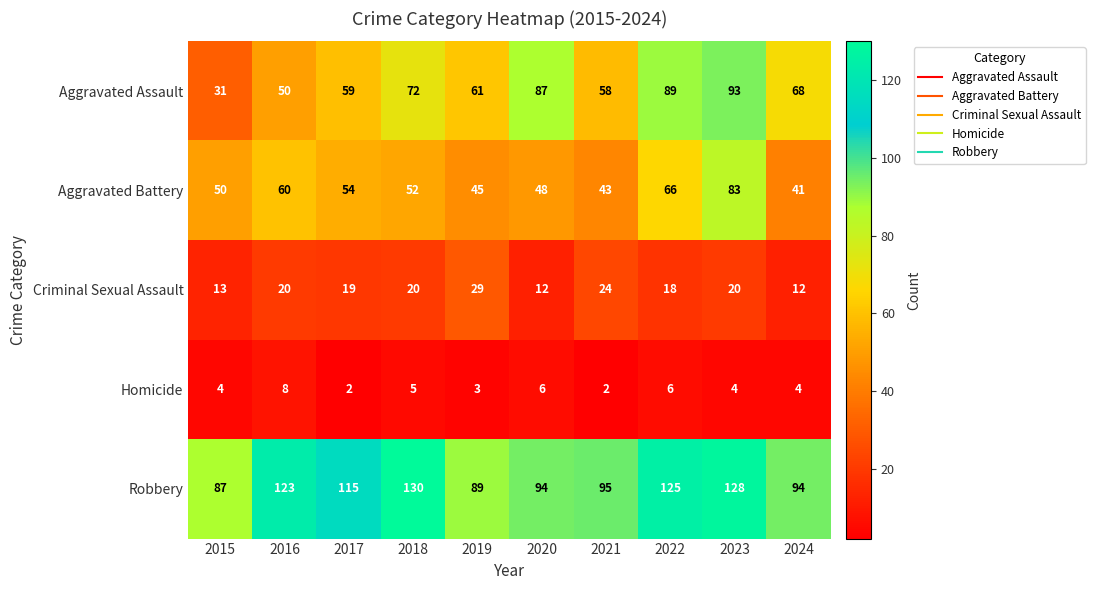

What is the maximum value shown in the chart?

130